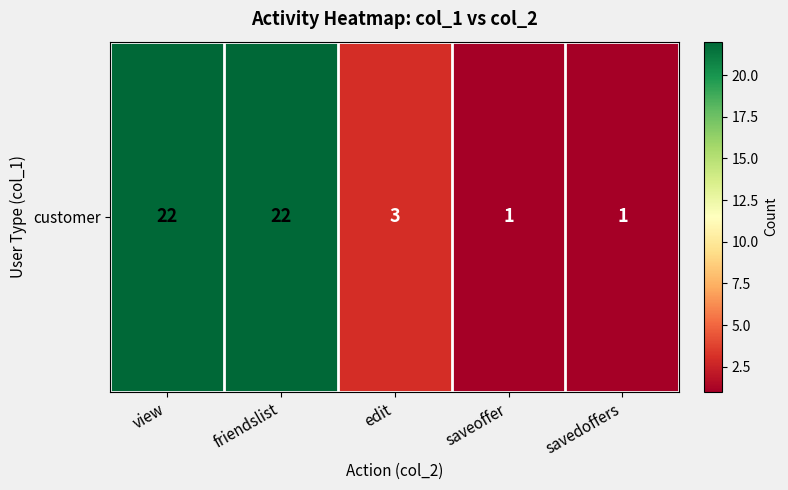

Reading left to right, transcribe all the data shown in this chart.

22	22	3	1	1